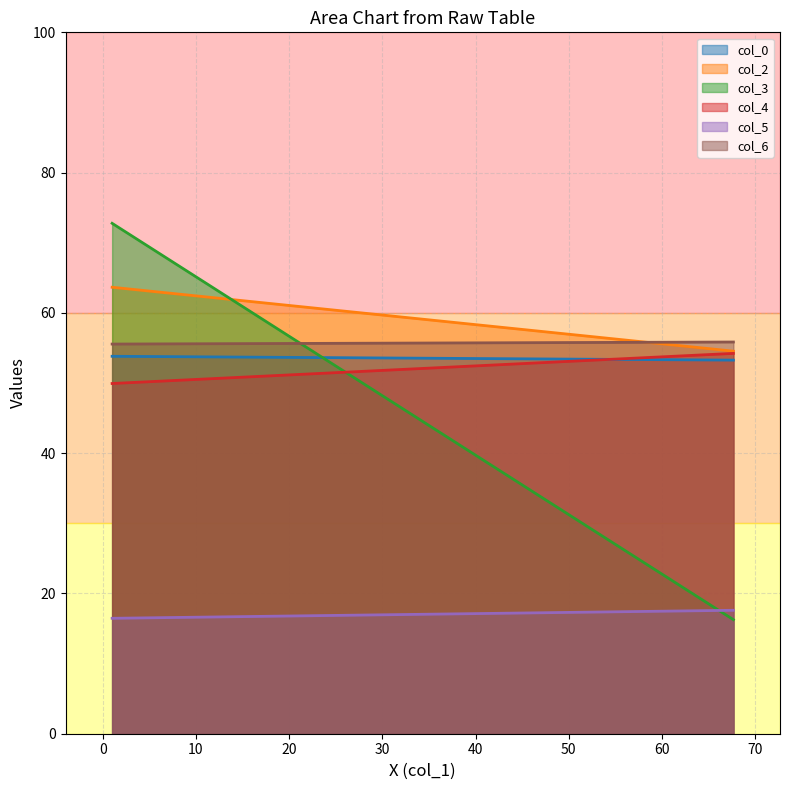

Which series has the largest total across all categories?

col_2